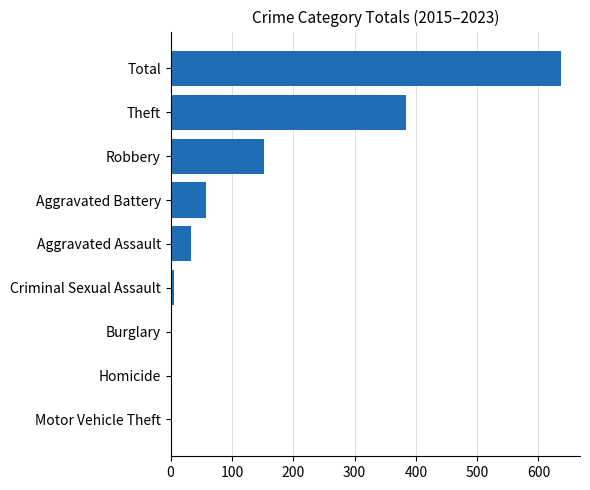

The chart shows a value of 636 at Total. True or false?

True